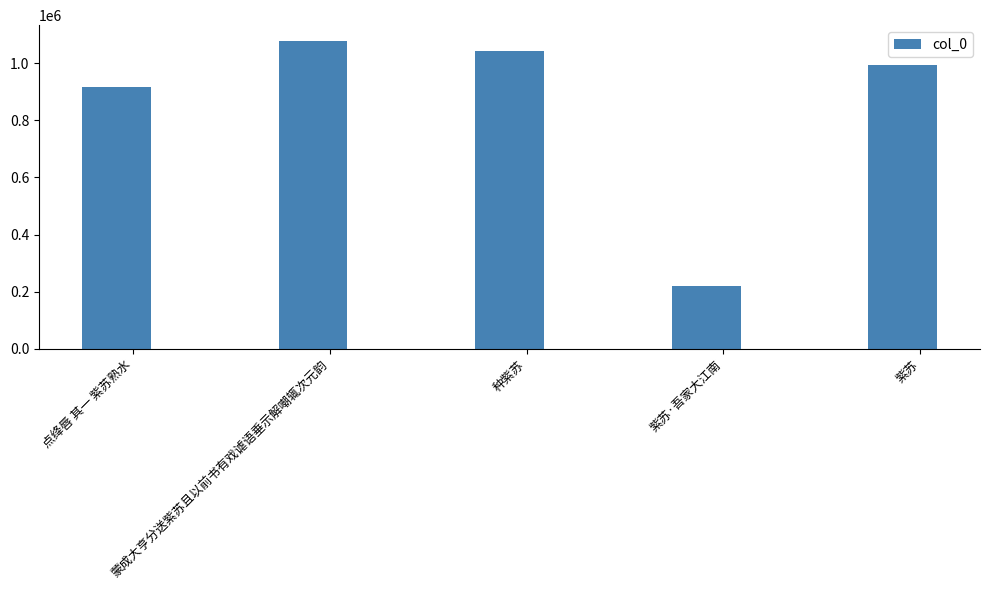

Approximately how many times larger is the value at 蒙成大亨分送紫苏且以前书有戏谑语垂示解嘲辄次元韵 compared to 紫苏·吾家大江南?

4.9